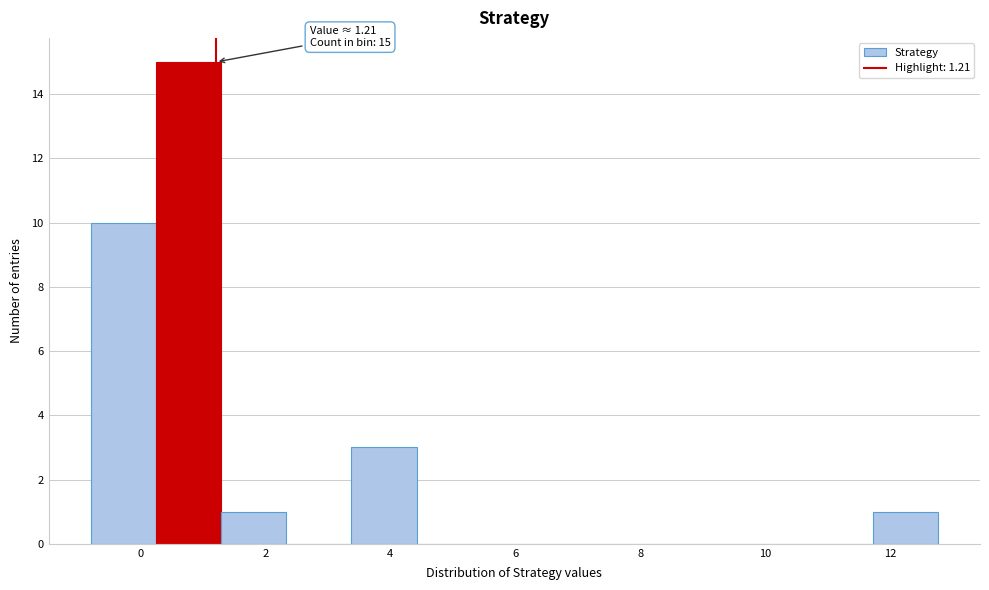

Which range on the x-axis has the tallest bar?

0.2 to 1.2